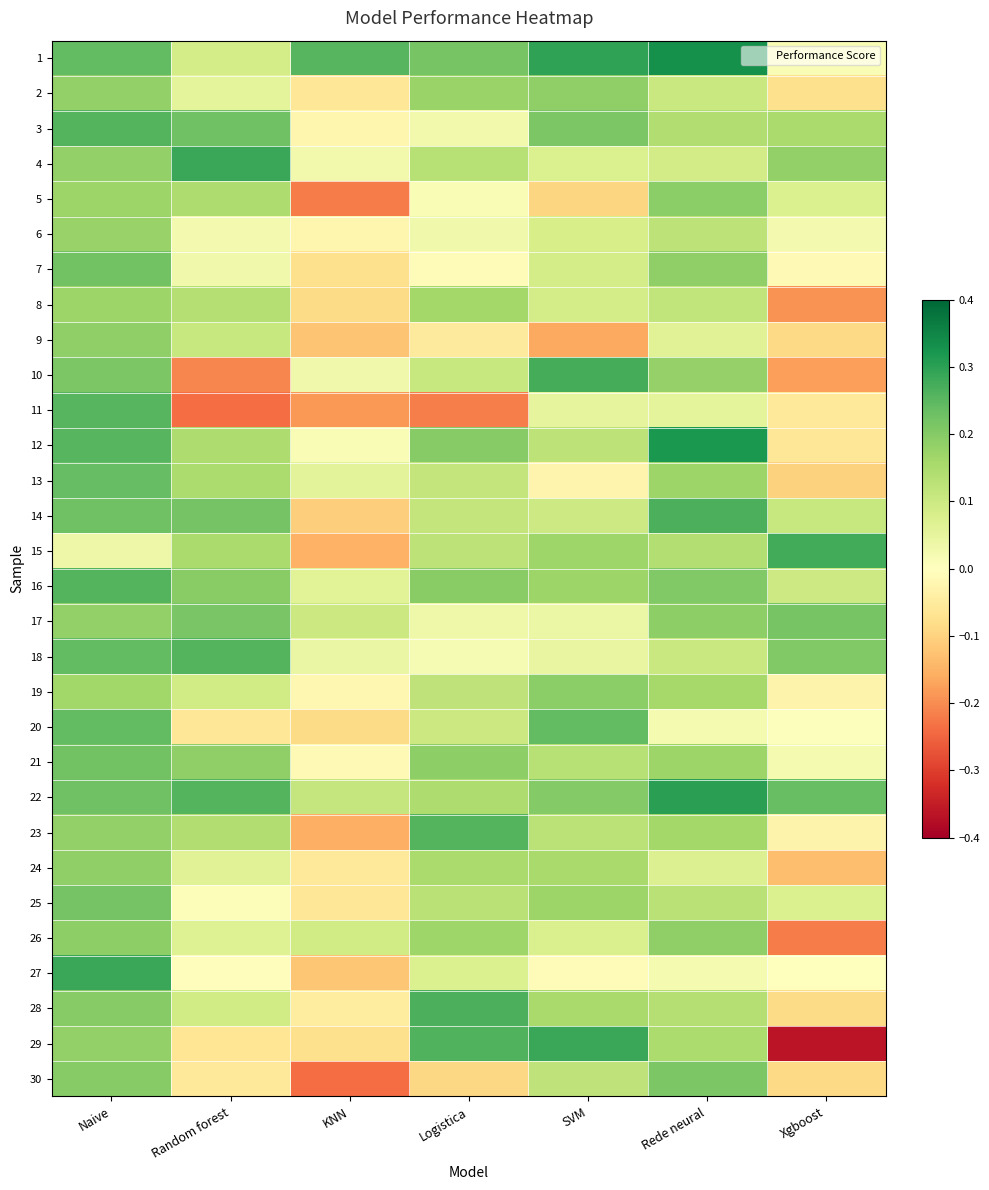

What is the smallest value displayed?

-0.4